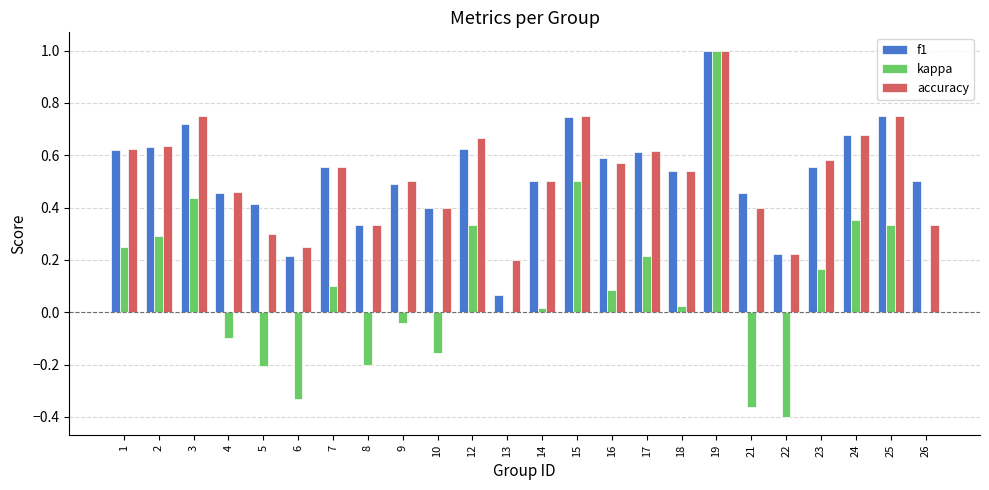

The value of f1 at 7 is 0.6. True or false?

True